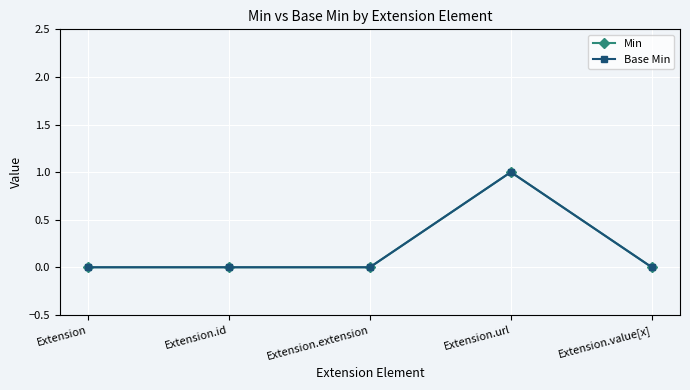

True or false: Base Min and Min intersect in this chart.

False